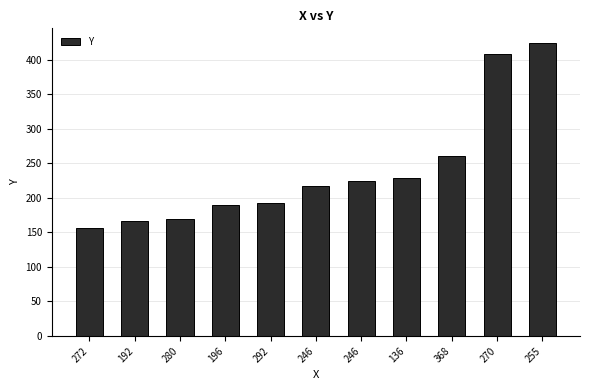

What is the sum of the values at 368 and 292?

454